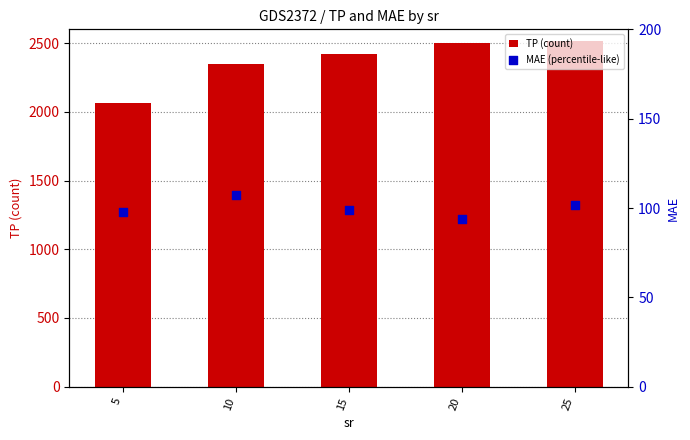

Which series reaches the maximum Y coordinate?

TP (count)